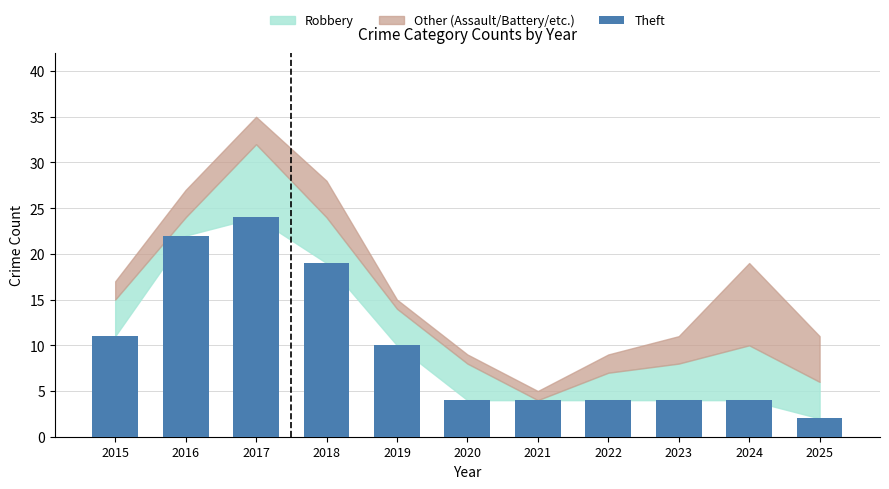

Does the chart contain stacked bars?

No